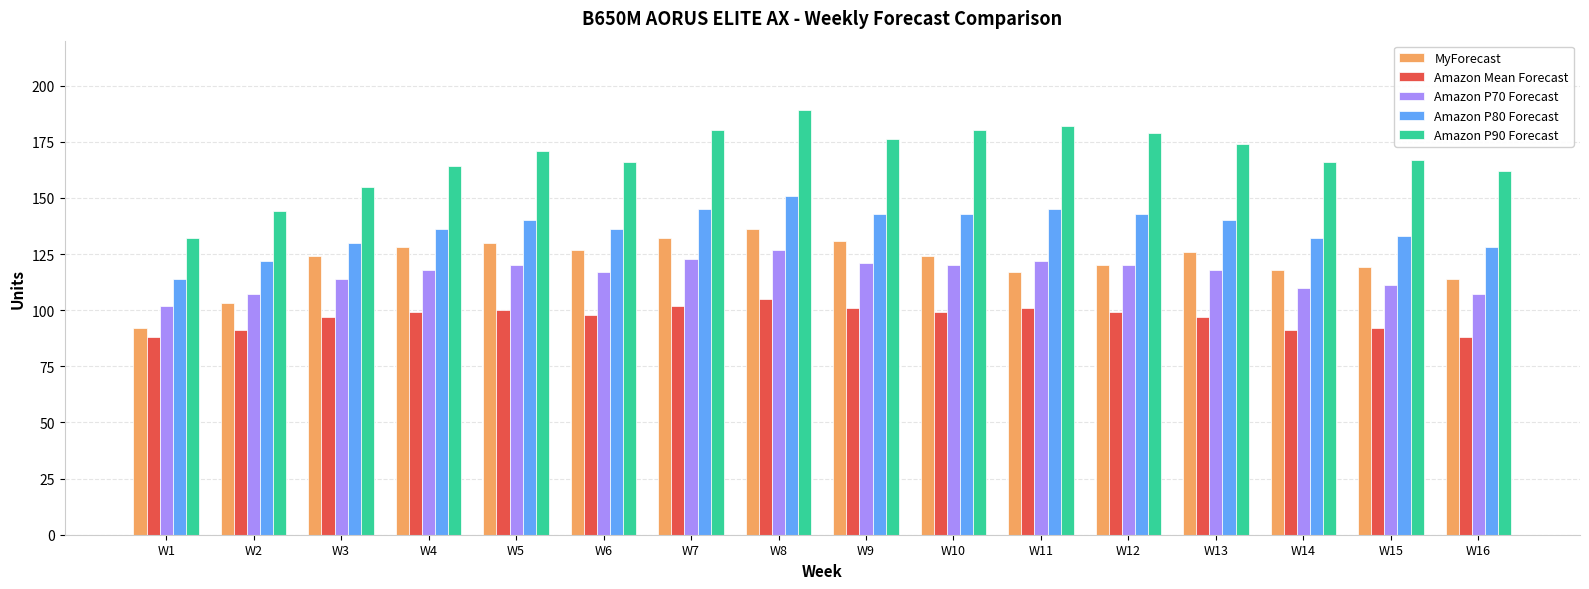

The value of Amazon Mean Forecast at W9 is 101. True or false?

True